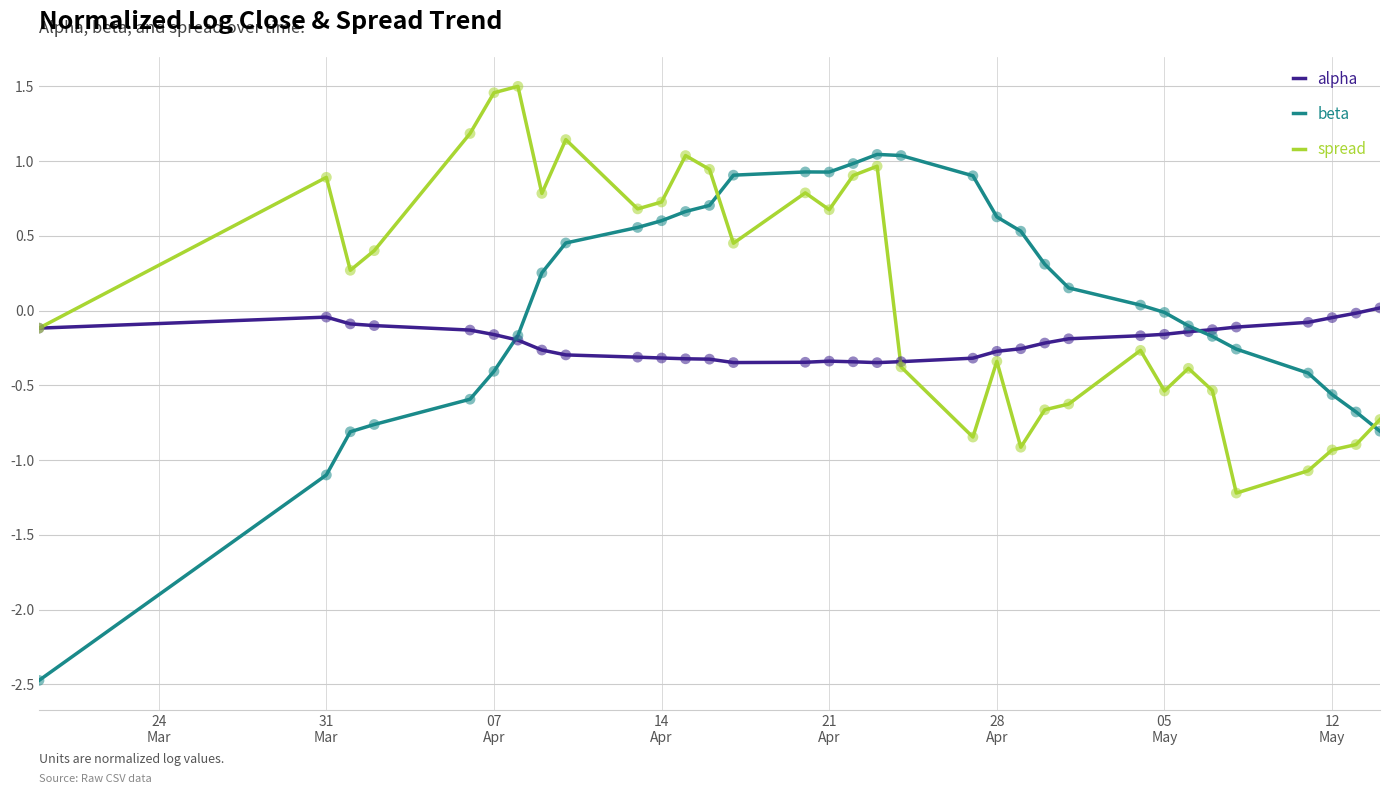

What is the maximum value shown in the chart?

1.5